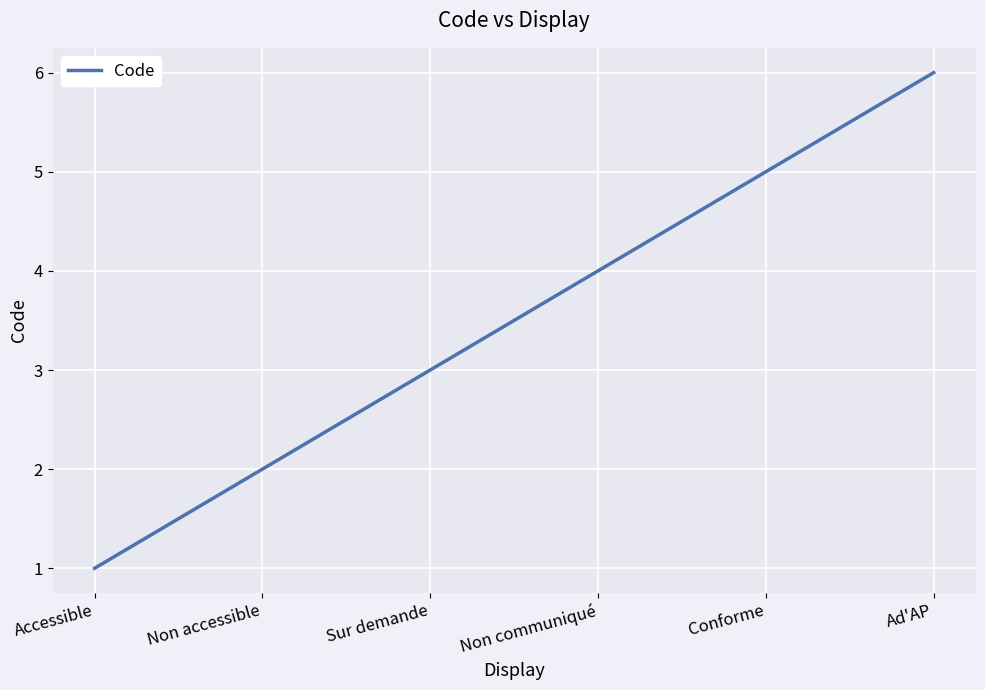

List the labels in order of value, largest first.

Ad'AP, Conforme, Non communiqué, Sur demande, Non accessible, Accessible